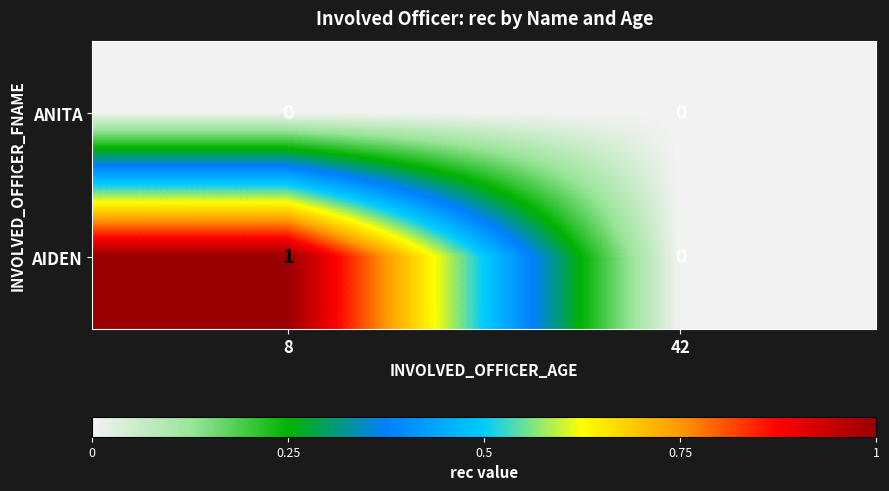

Which label corresponds to the largest value in the chart?

8